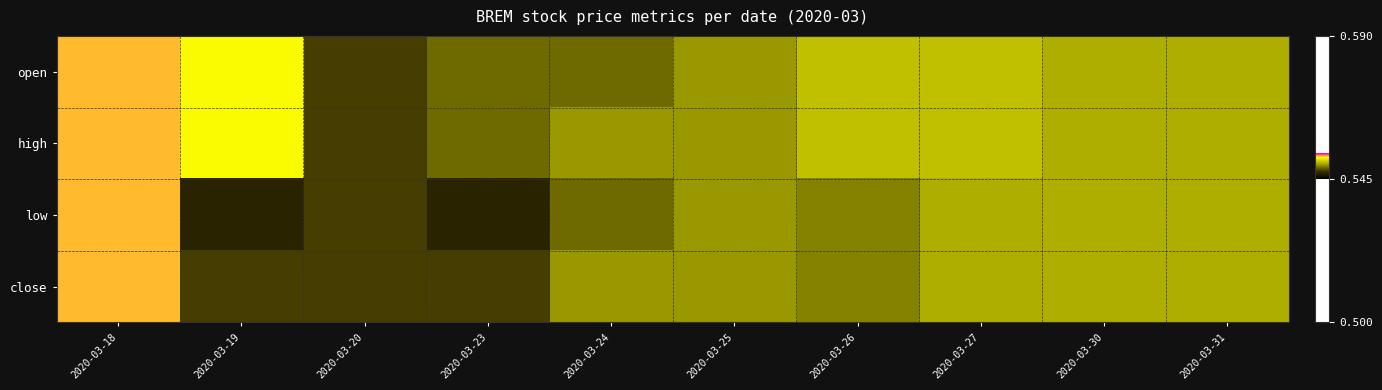

Which series has the widest spread of values?

low